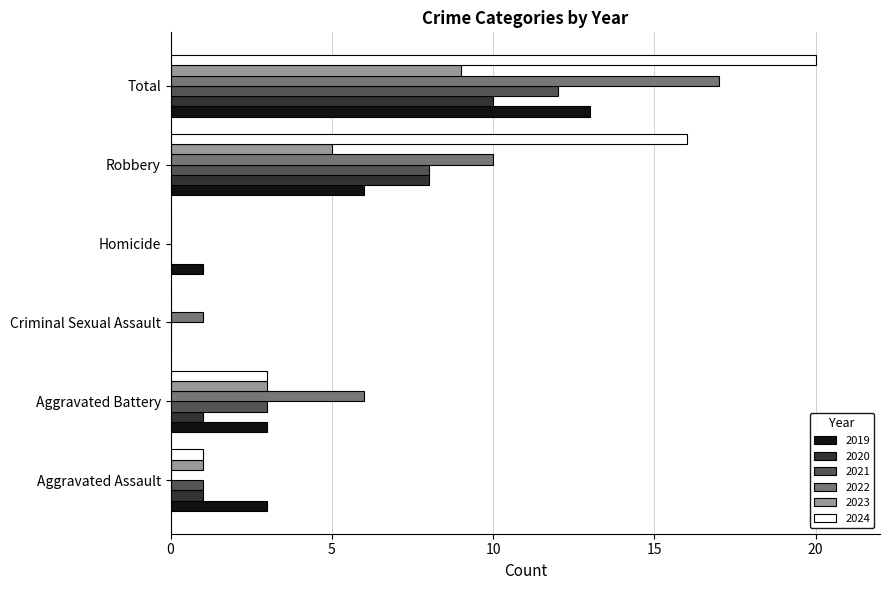

How many categories are shown in the chart?

6